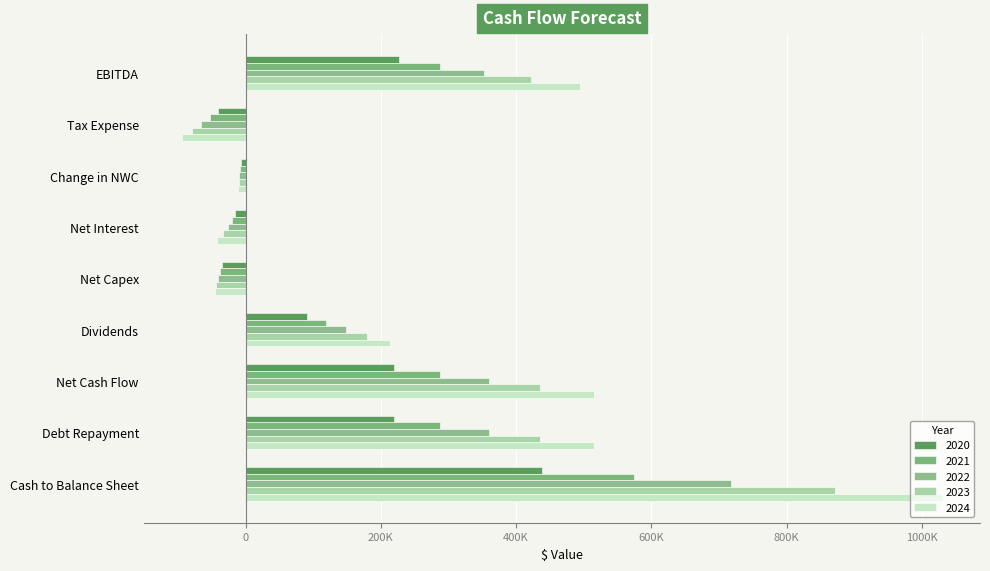

At Change in NWC, list the series in order from largest to smallest.

2020, 2021, 2022, 2023, 2024